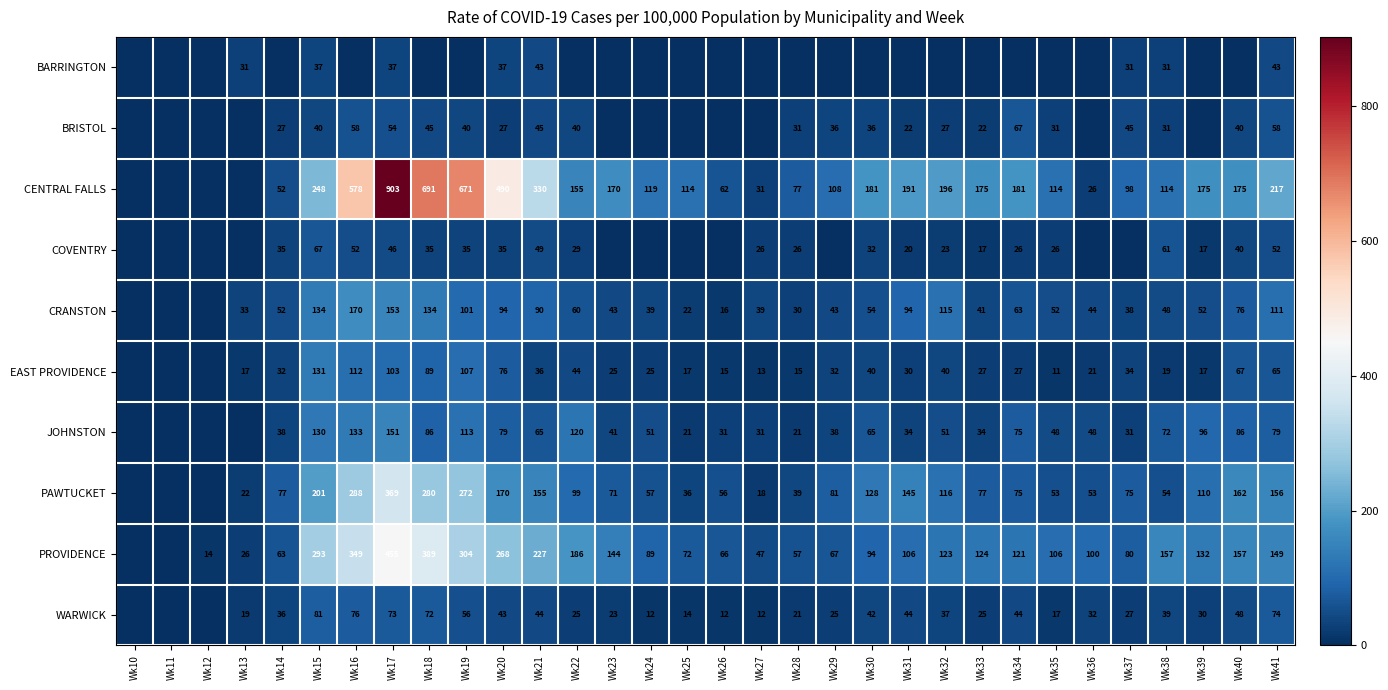

What is the difference between the JOHNSTON values at Wk30 and Wk31?

31